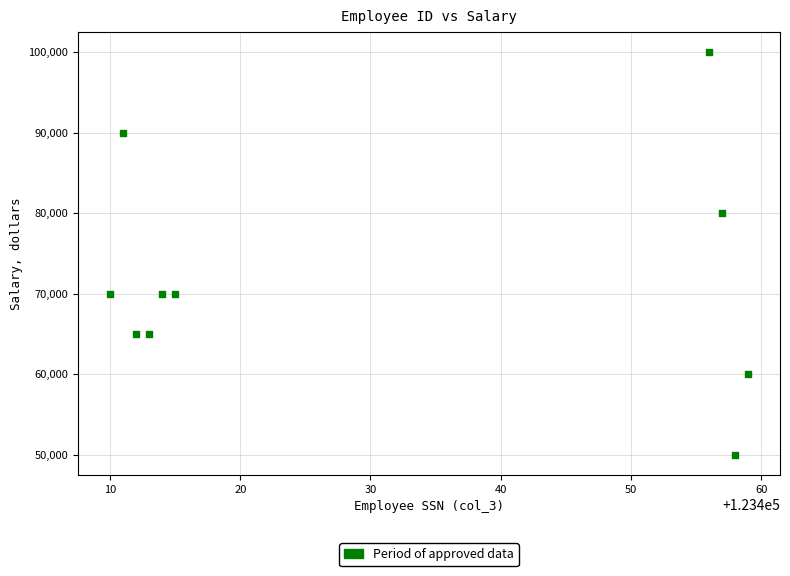

What is the range of X values (max minus min)?

49